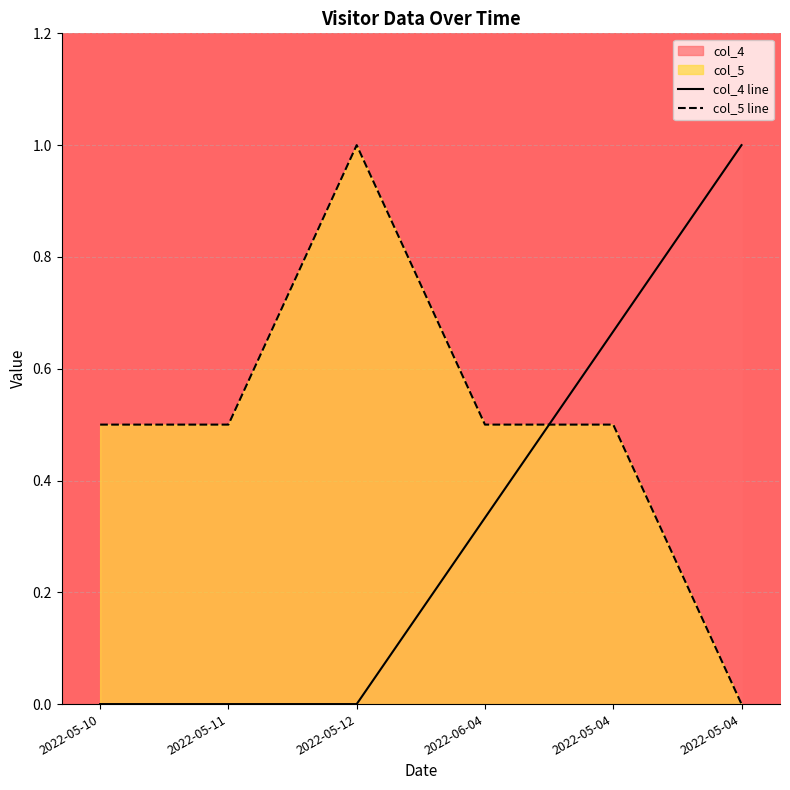

Which series has the largest total across all categories?

col_5 line